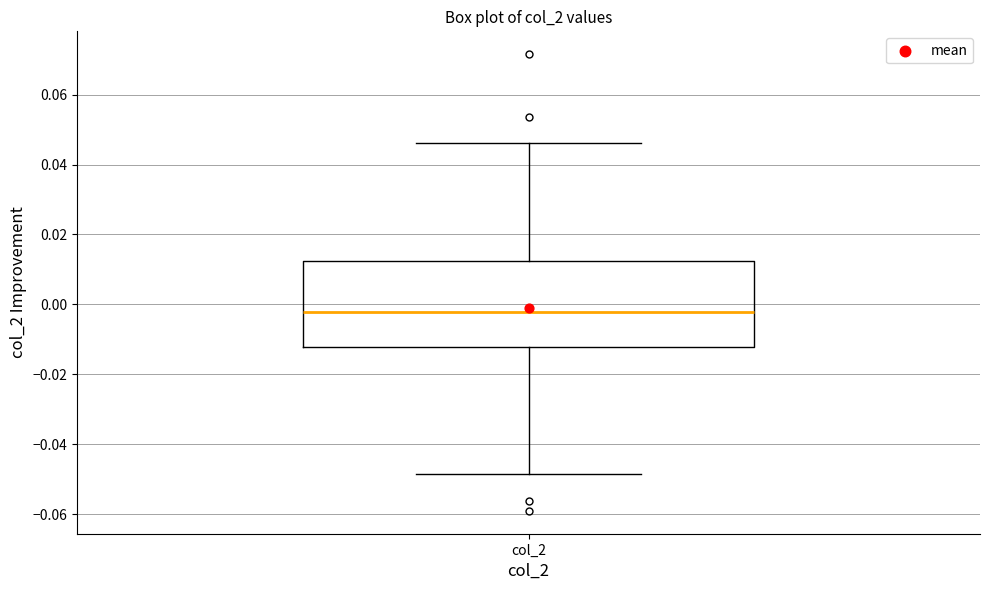

Transcribe this box plot: give where the median line is, the range the box spans, and where the two whiskers end, as read against the y-axis. The values are not printed on the chart, so give them approximately, as read against the axis.

median -0.002, box -0.012 to 0.012, whiskers -0.048 to 0.046